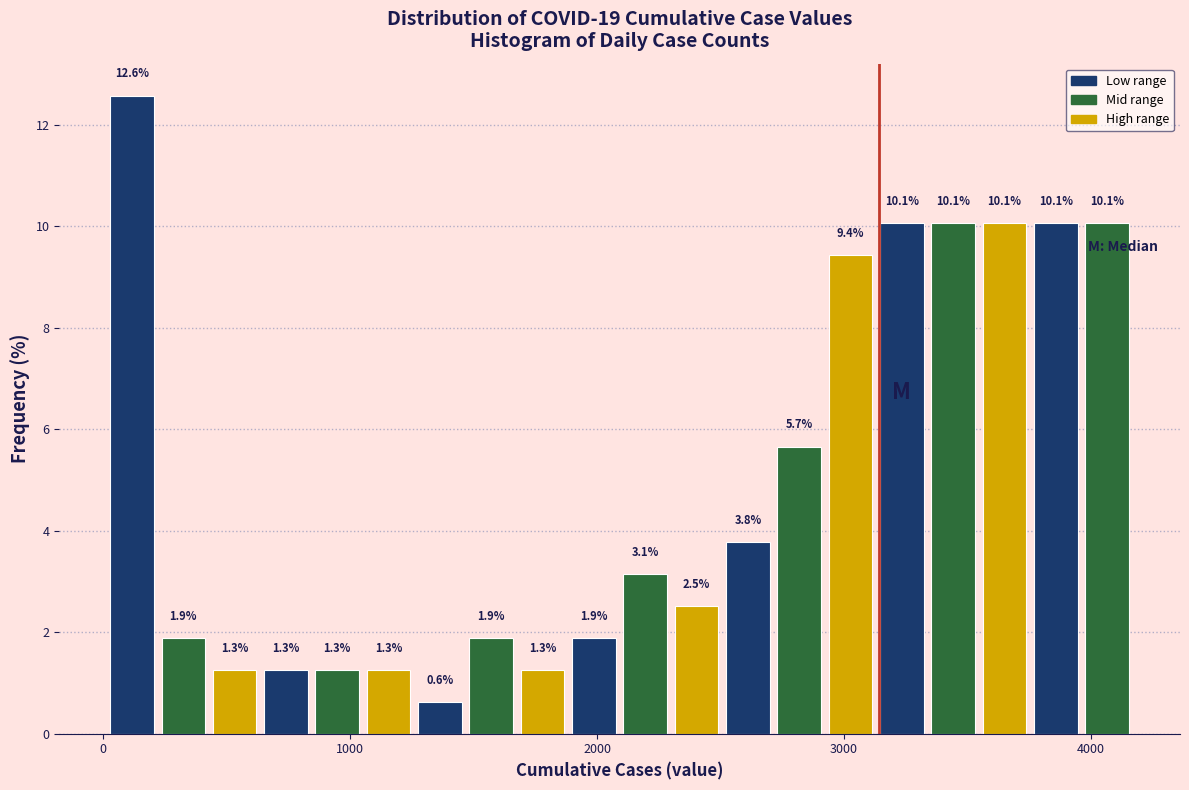

Around what value on the x-axis is the tallest bar? Give the approximate position of its centre, as read against the axis.

100